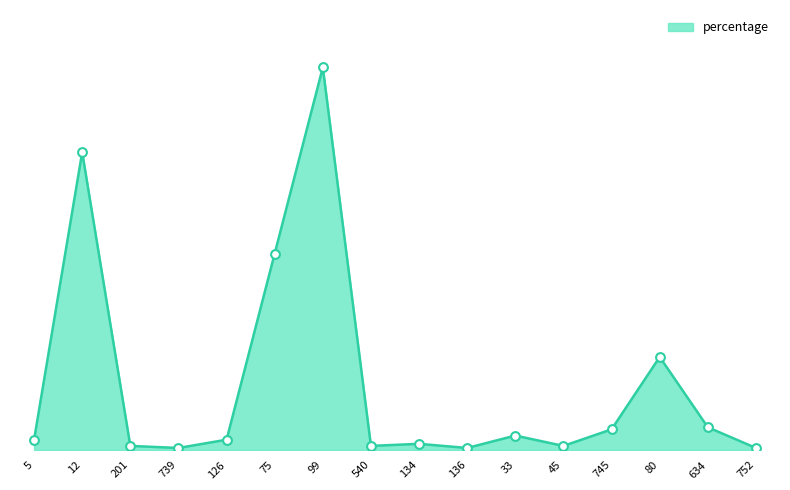

Which has a higher value, 75 or 739?

75